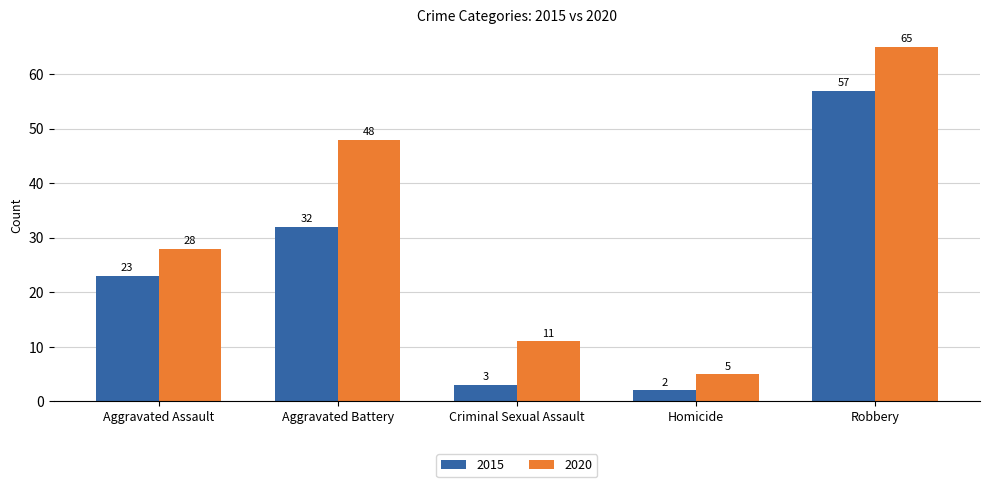

How many series are shown in this chart?

2